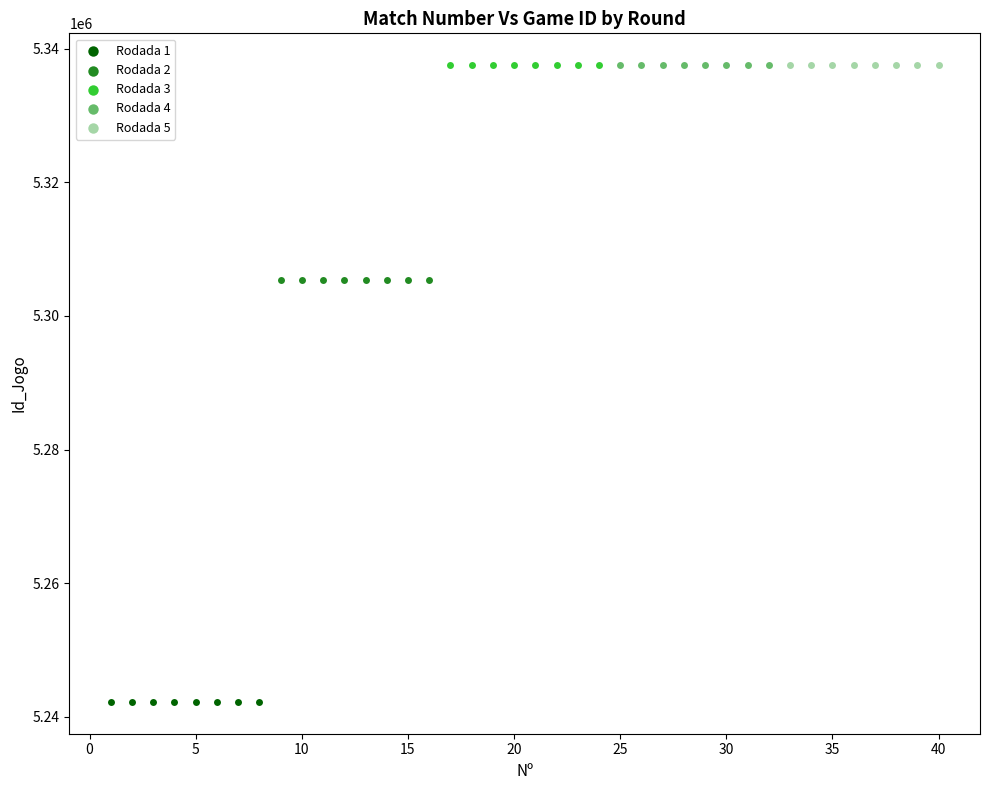

Which series contains the lowest Y value?

Rodada 1